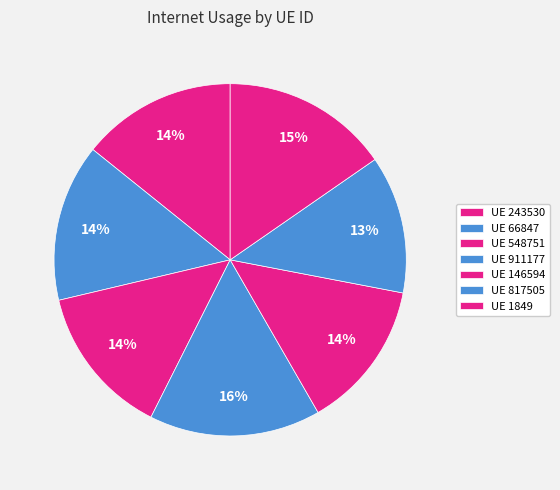

To the nearest percent, what is the average slice percentage?

14%